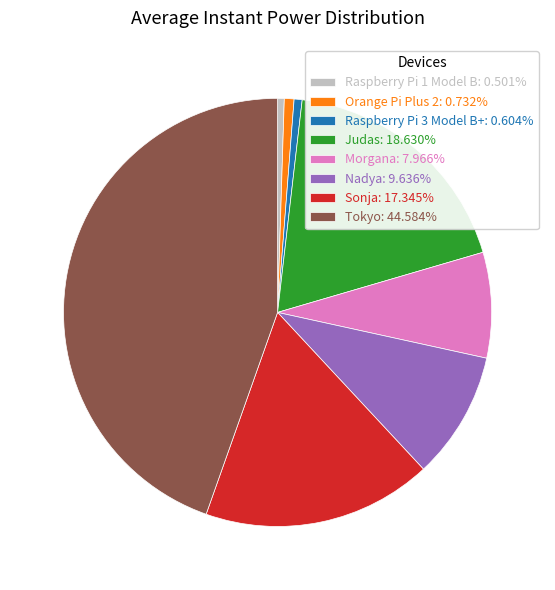

What is the ratio of the value at Judas: 18.630% to the value at Sonja: 17.345%?

1.1